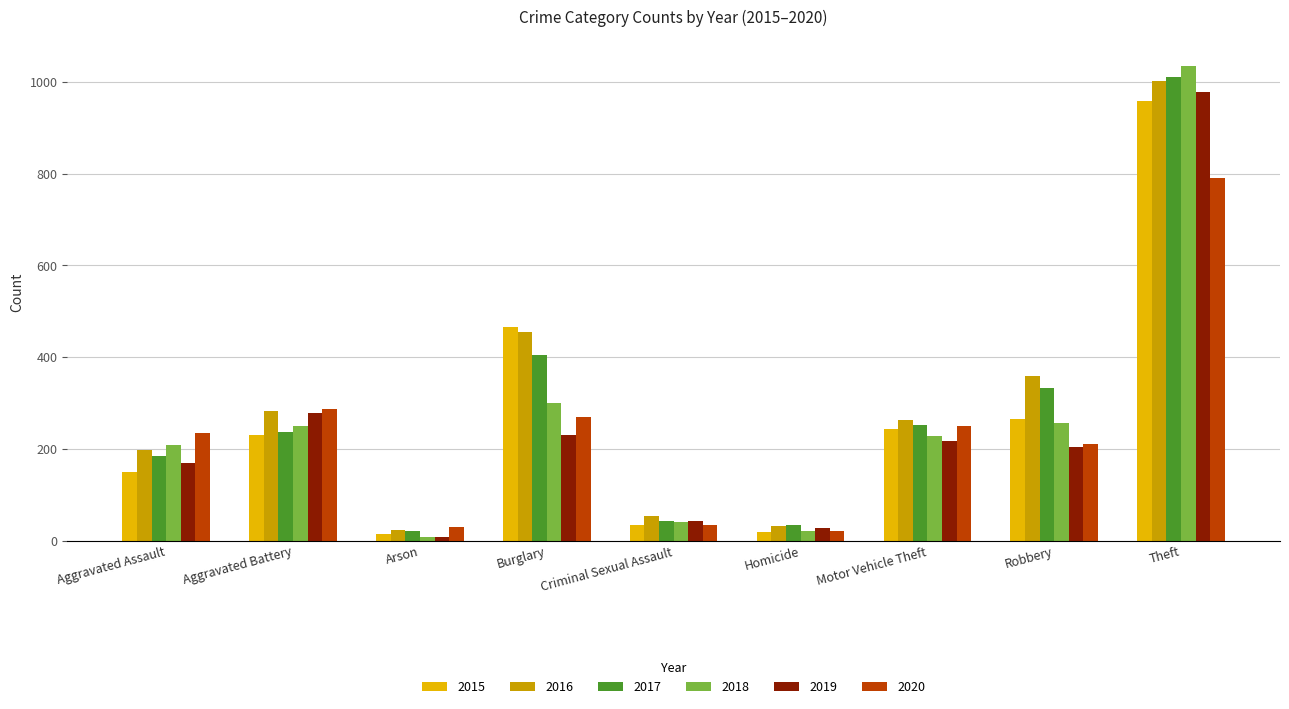

How many values in the 2019 series are below 204?

4